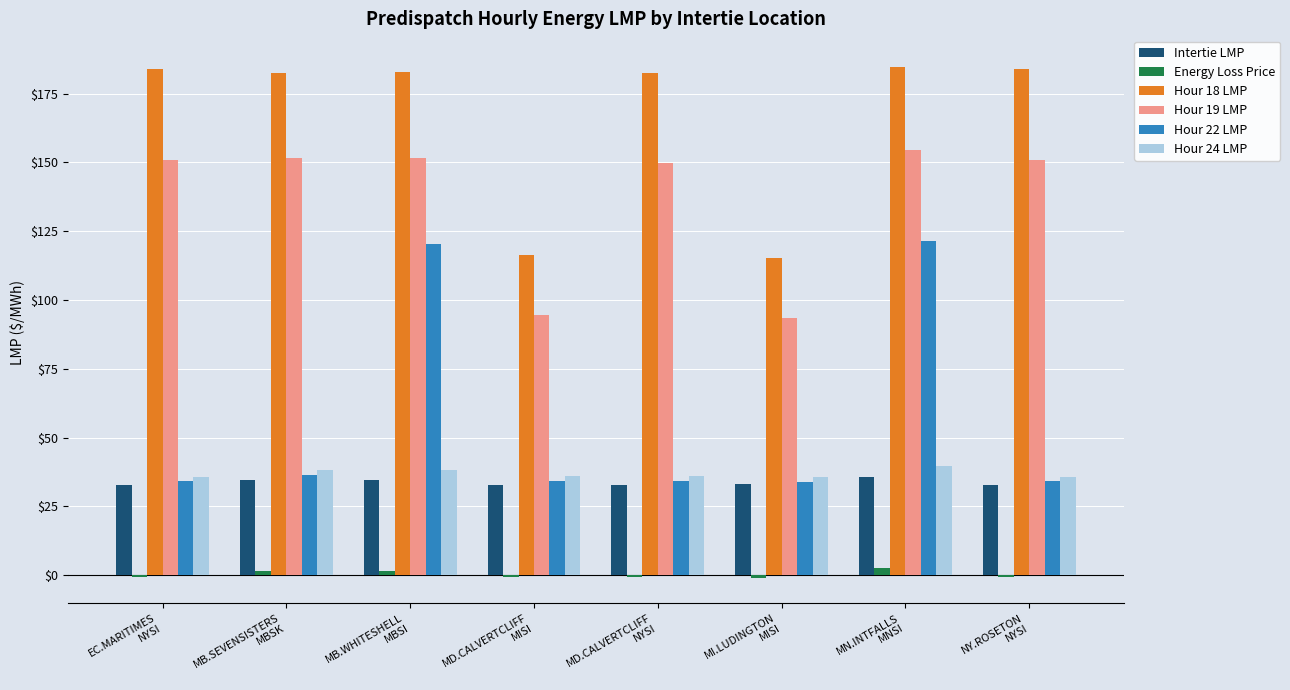

What is the highest value of the Hour 19 LMP series?

154.4